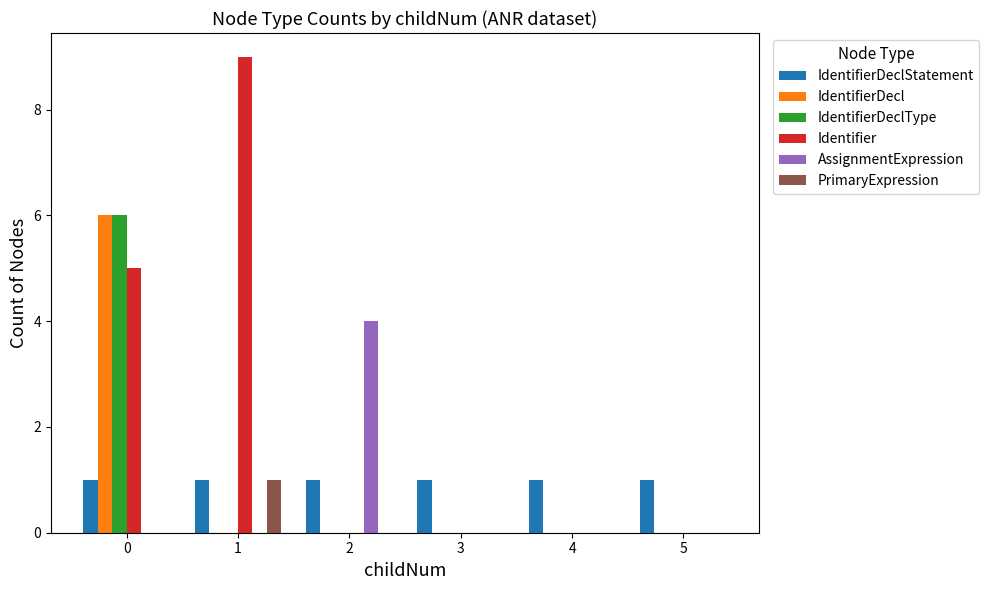

Which series has the largest total across all categories?

Identifier